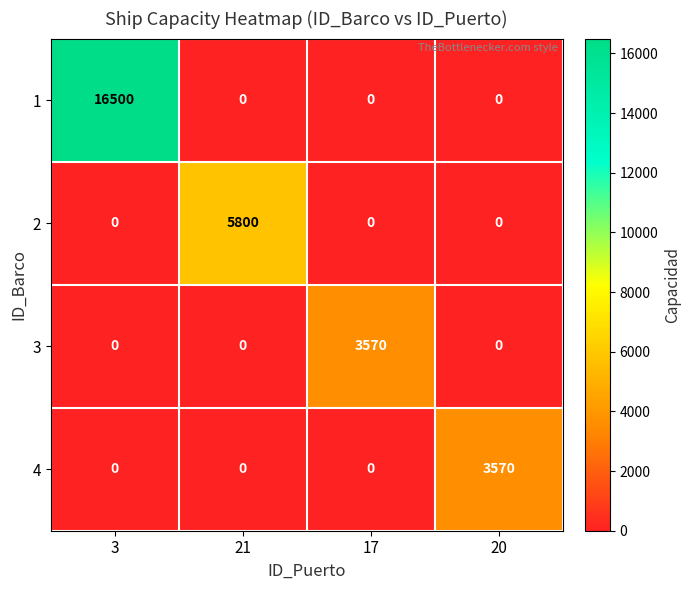

Count the 1 values in the range 0 to 16500.

4